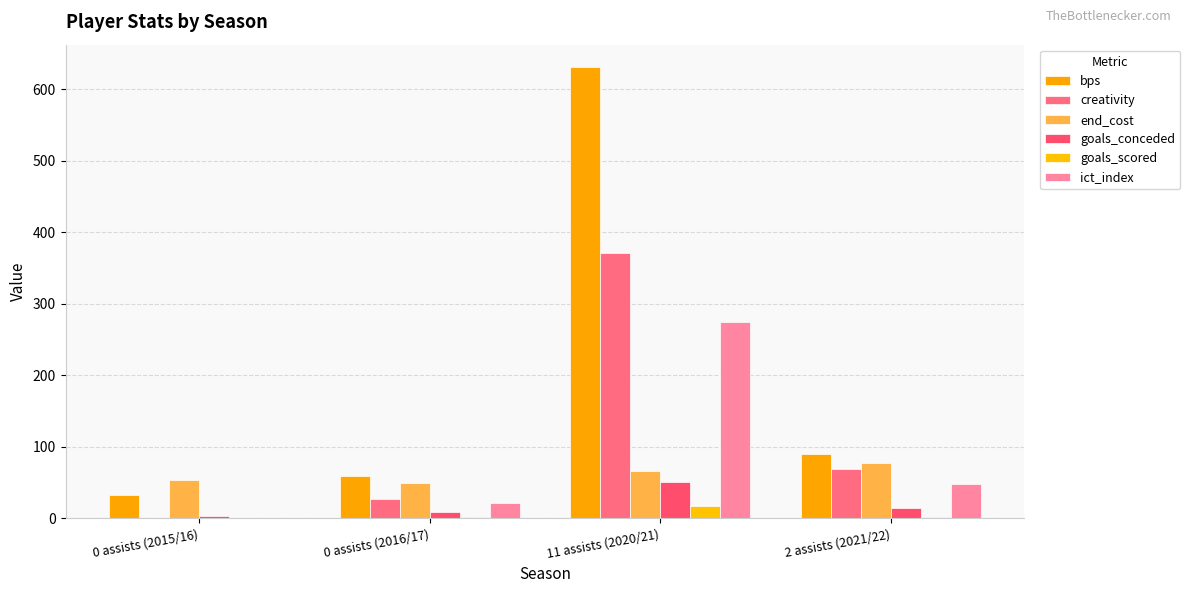

How many positive values does the creativity series have?

3